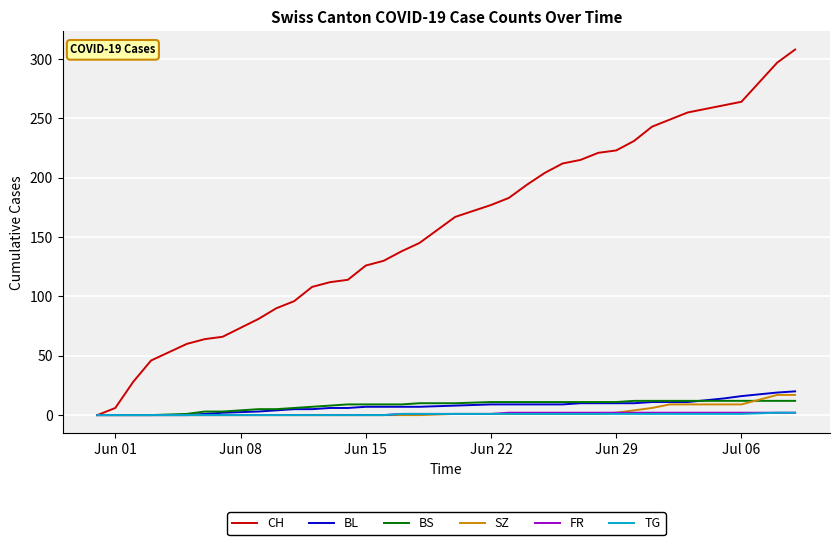

What is the greatest value displayed?

308